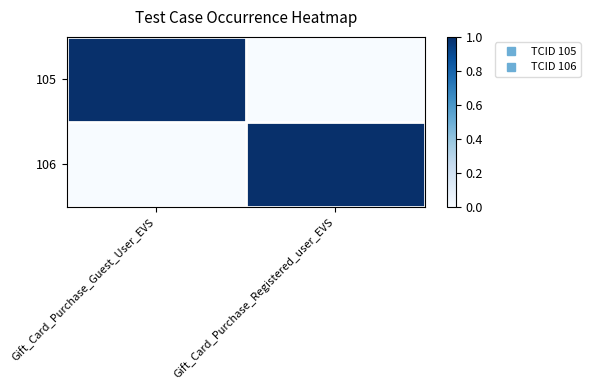

Reading left to right, list all the values displayed in this chart.

105: Gift_Card_Purchase_Guest_User_EVS=1	Gift_Card_Purchase_Registered_user_EVS=0
106: Gift_Card_Purchase_Guest_User_EVS=0	Gift_Card_Purchase_Registered_user_EVS=1